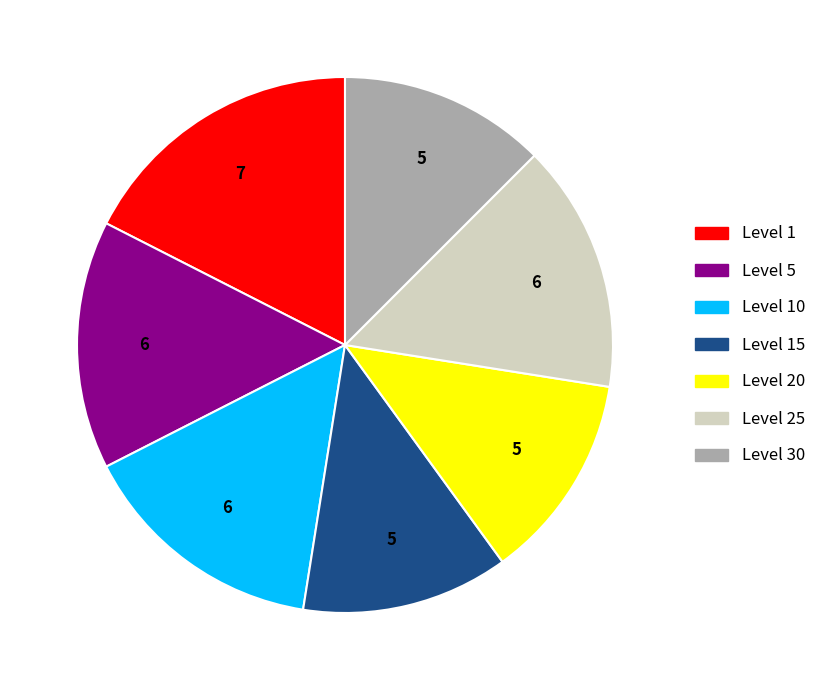

Between Level 15 and Level 1, which is larger?

Level 1